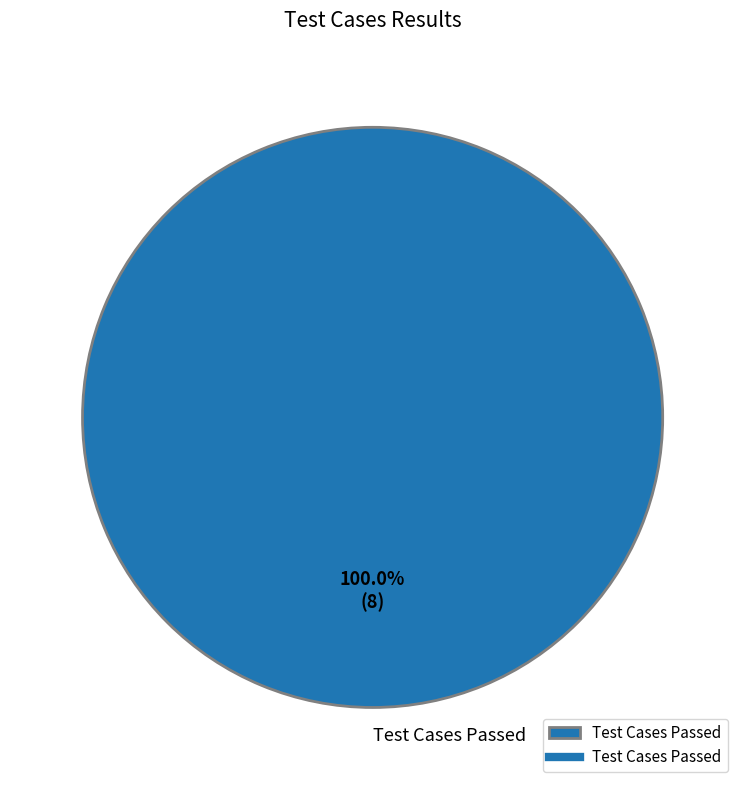

Rank the categories by value from lowest to highest.

Test Cases Passed